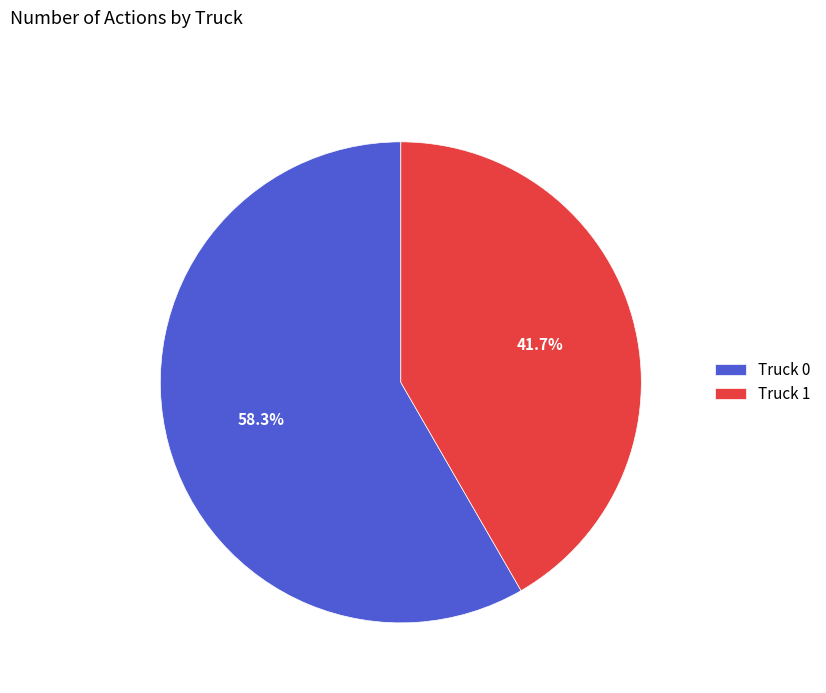

To the nearest percent, what is the difference between the Truck 0 and Truck 1 slice percentages?

17%